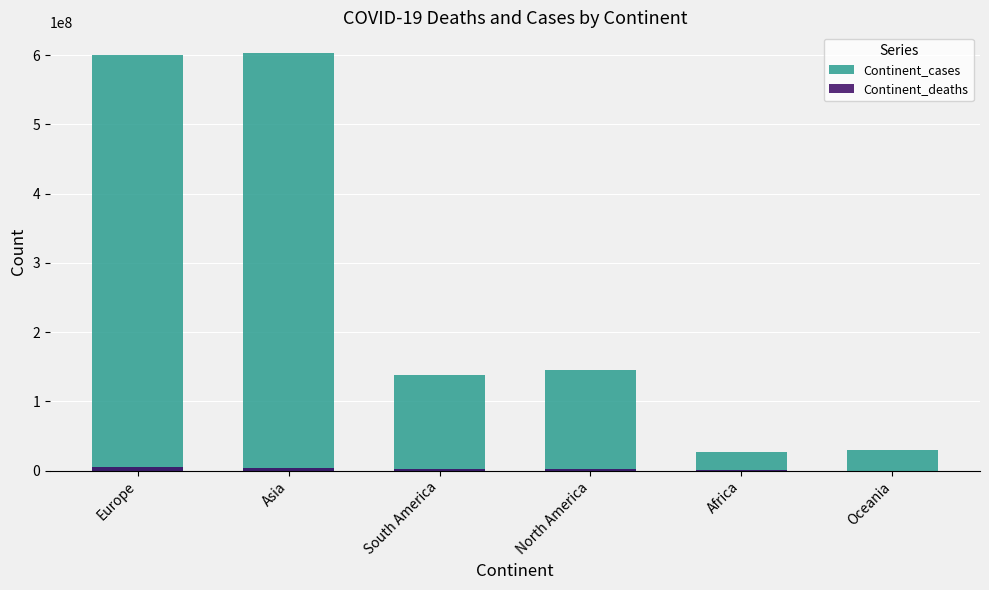

How many bars are there in each group?

2